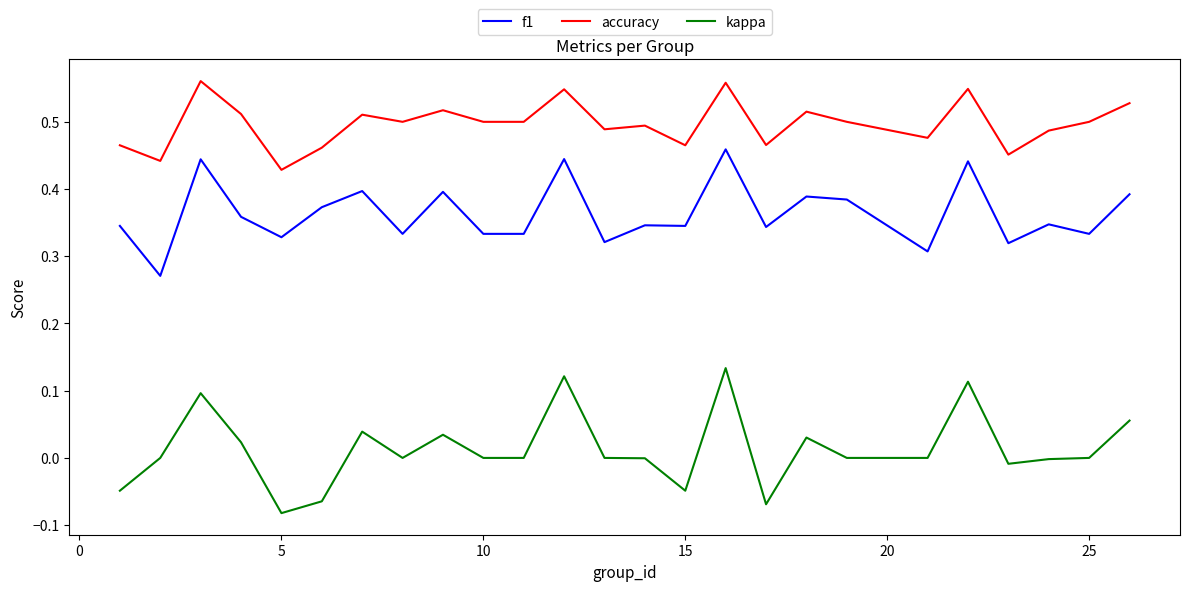

List the series in order of their peak value, lowest first.

kappa, f1, accuracy